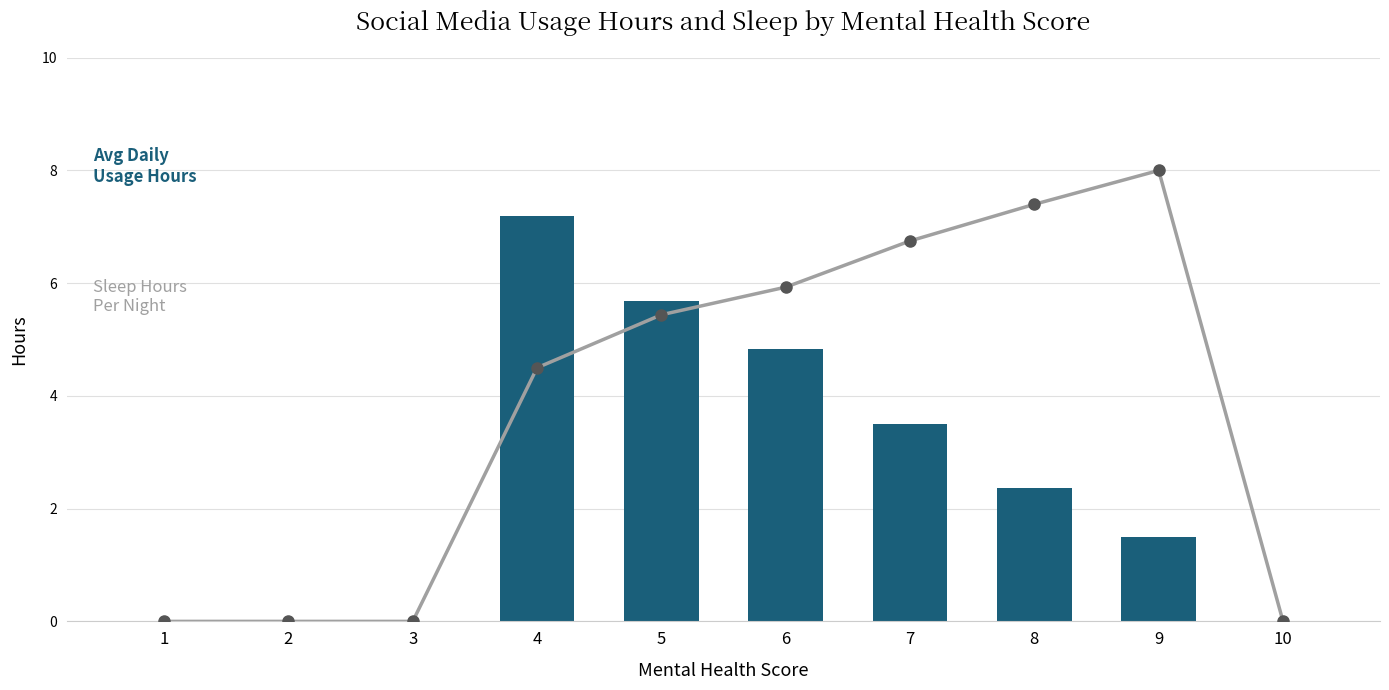

What is the value of the Avg Daily Usage Hours bar at the 6th from the left?

4.8